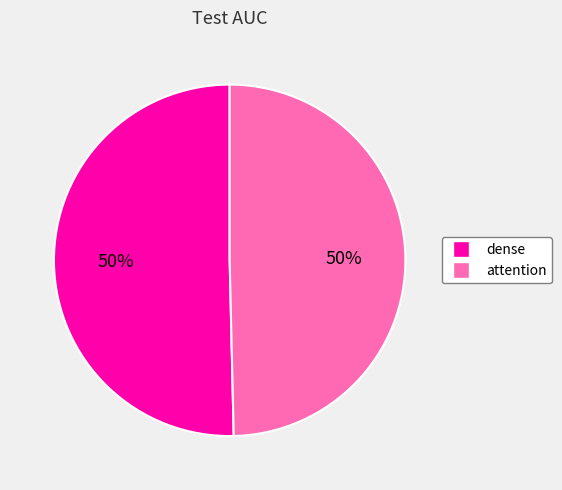

To the nearest percent, what is the average slice percentage?

50%